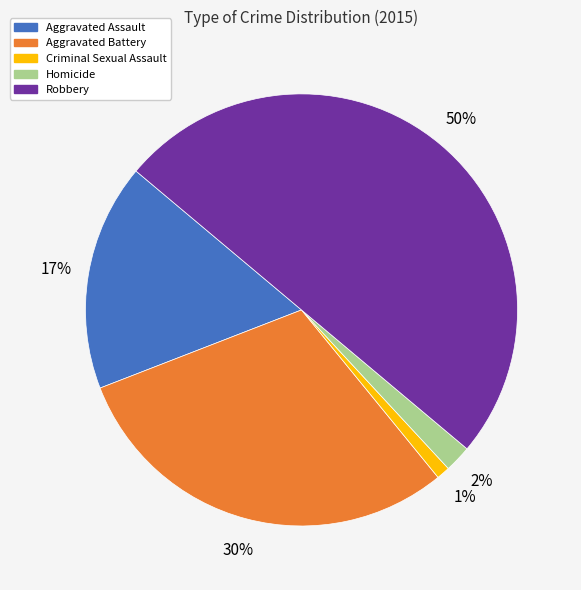

True or false: Aggravated Assault accounts for 17% of the total.

True